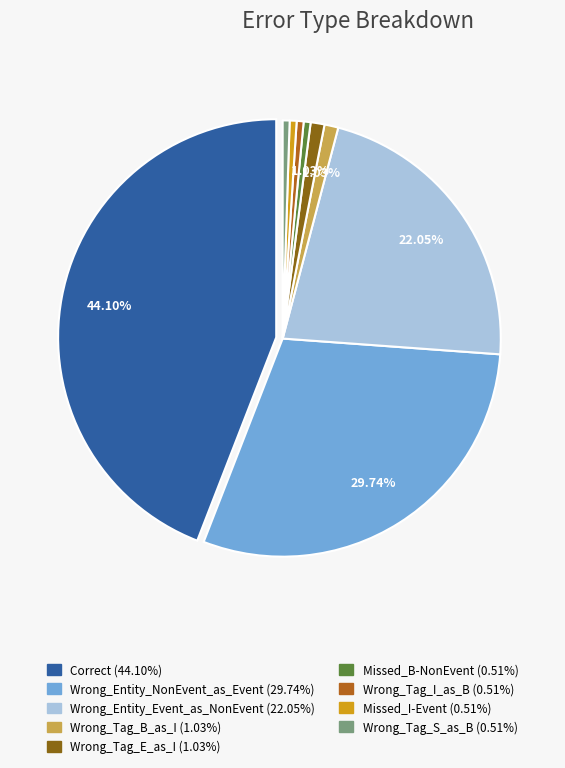

Approximately how many times larger is the value at Missed_B-NonEvent compared to Wrong_Tag_I_as_B?

1.0